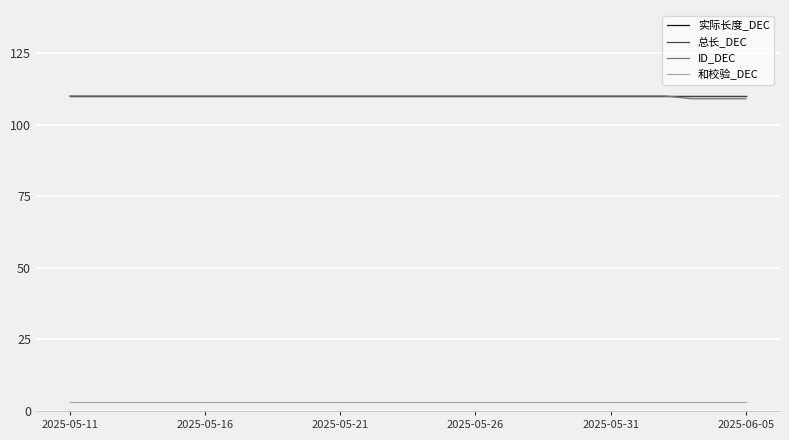

Is this an area chart (filled region under the line)?

No